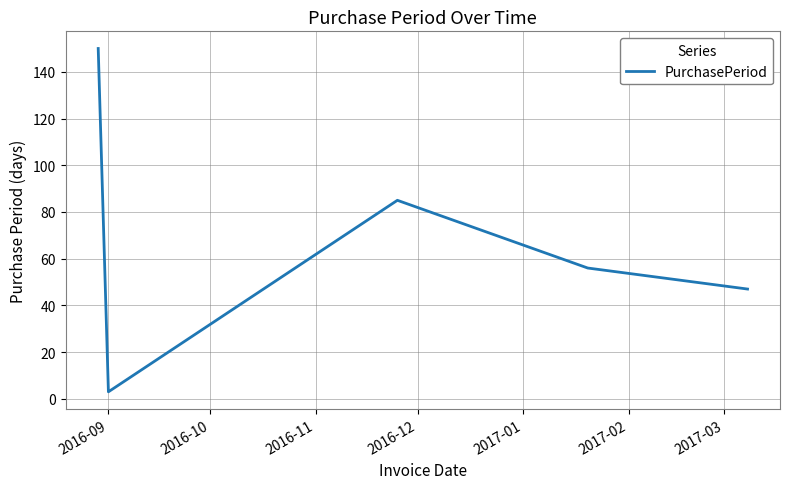

What is the greatest value displayed?

150